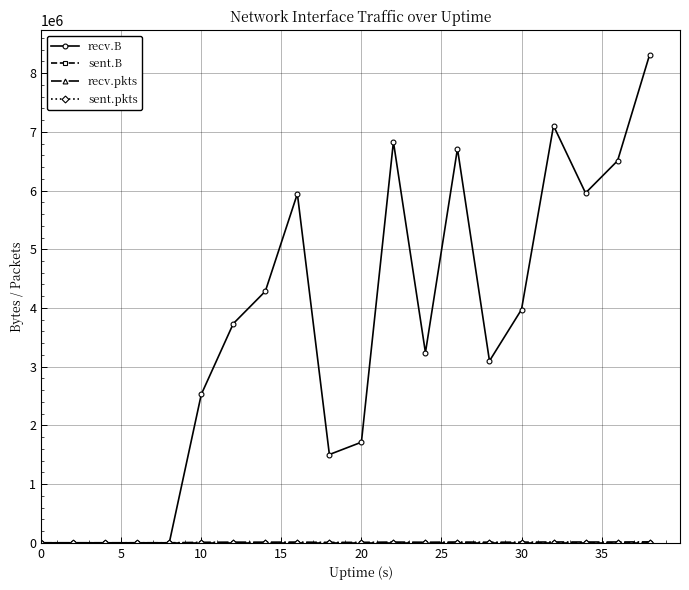

List the series in order of their peak value, highest first.

recv.B, recv.pkts, sent.B, sent.pkts